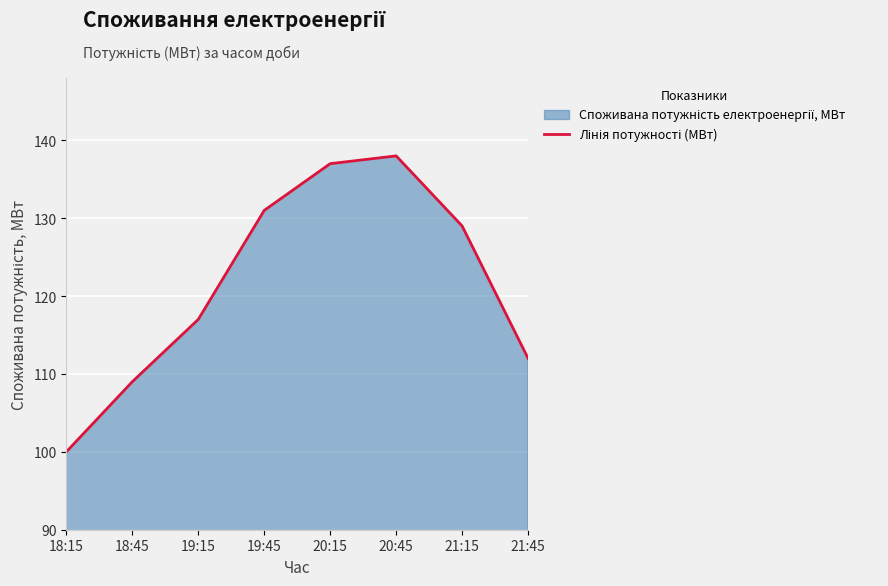

What is the value of the 4th point from the left?

131